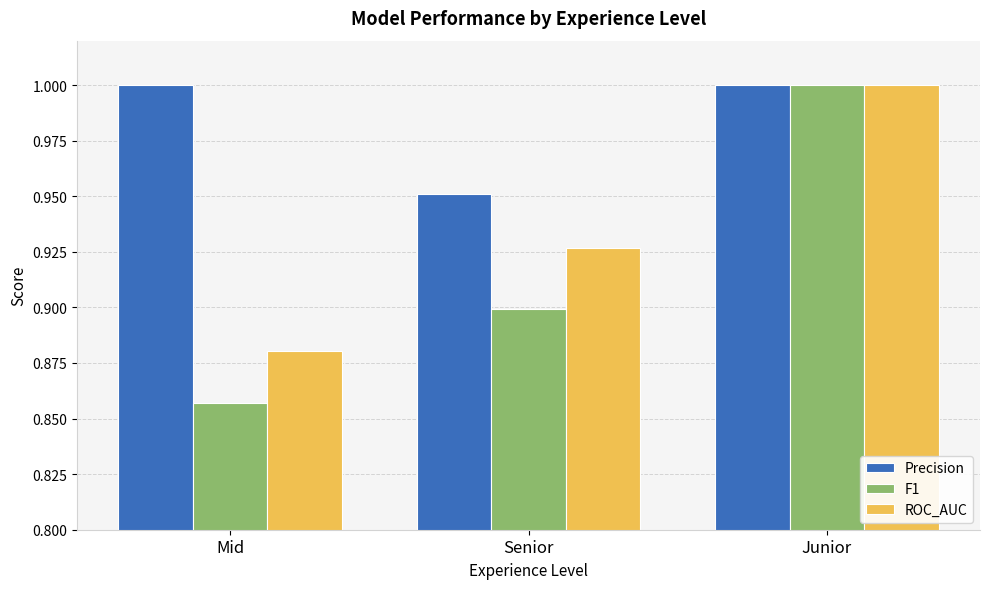

How many categories are shown in the chart?

3